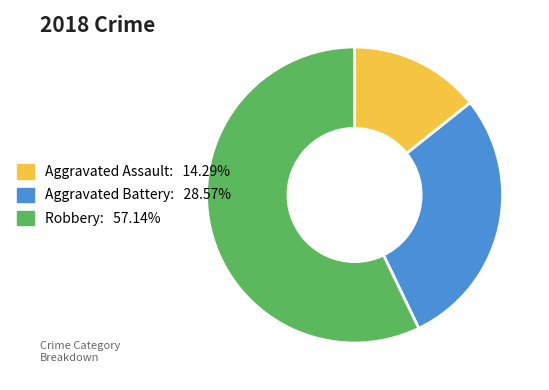

Is there a majority slice in this chart?

Yes